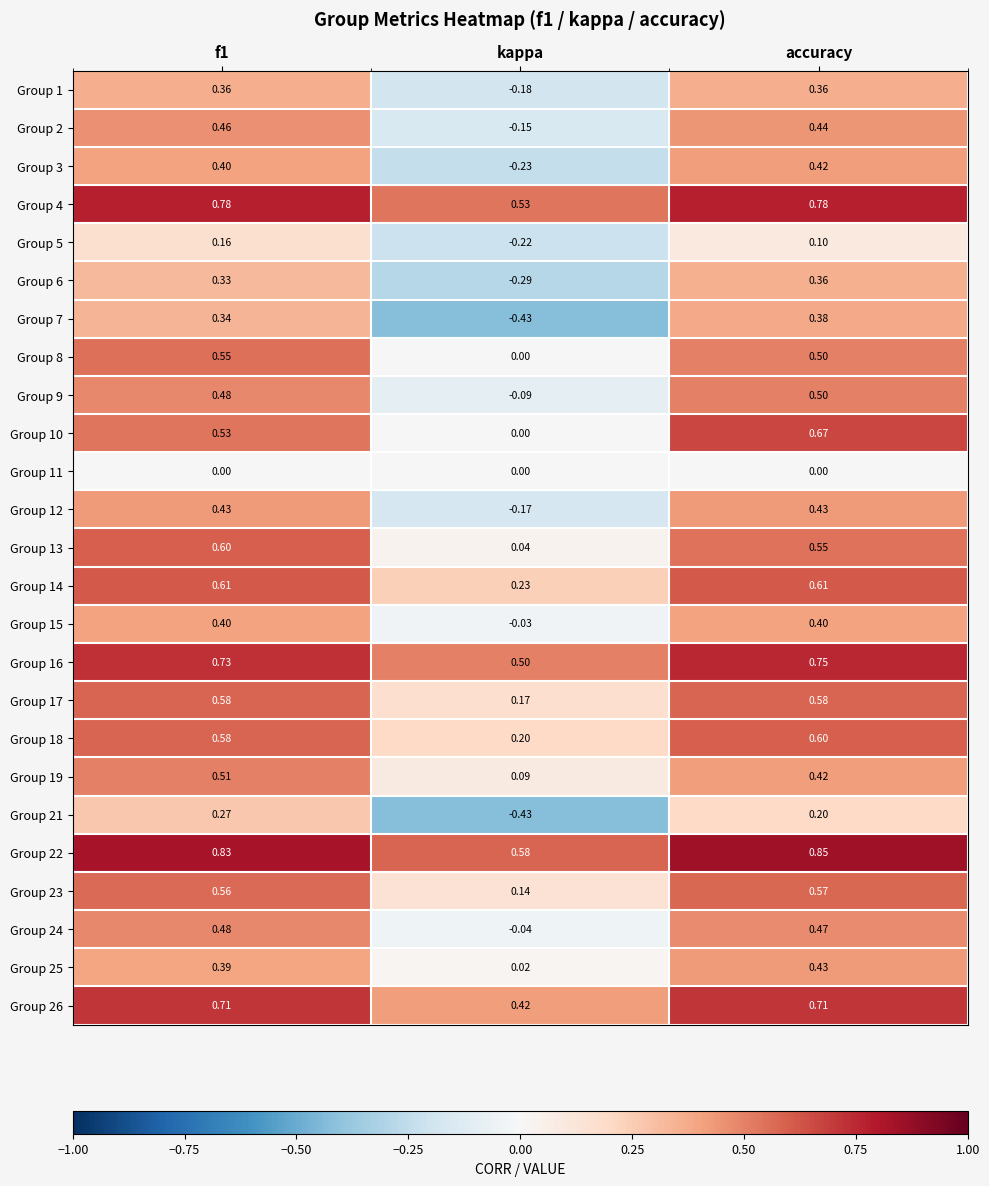

Is the value of Group 23 at f1 greater than the value of Group 7 at kappa?

Yes